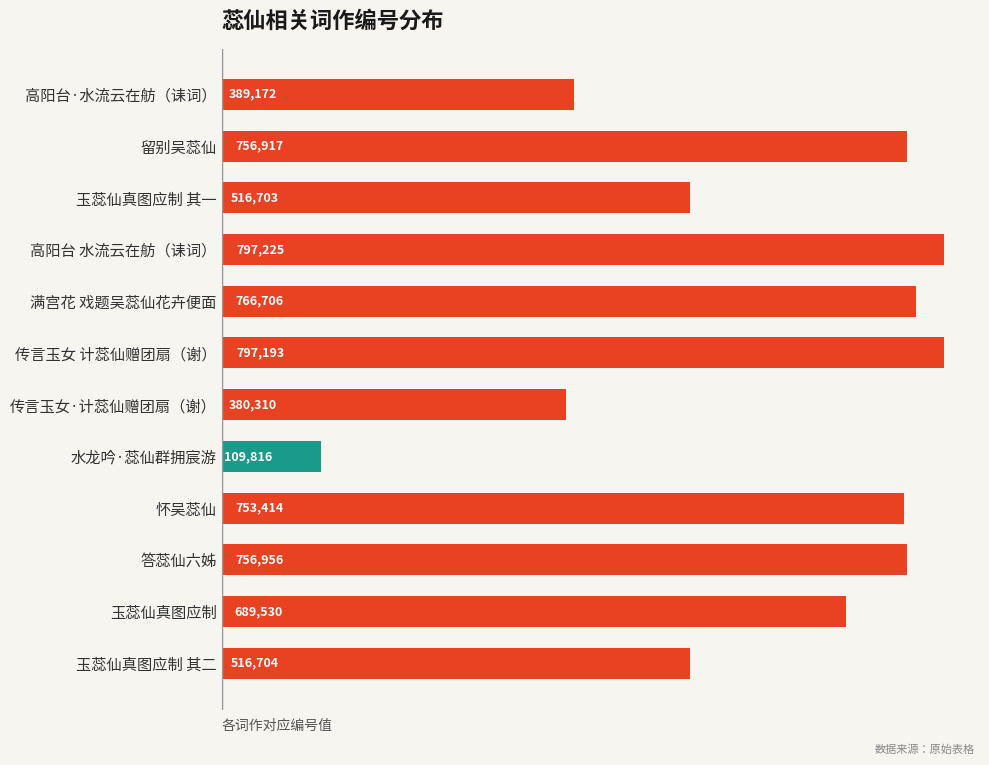

The value at 传言玉女 计蕊仙赠团扇（谢） is 306806. True or false?

False